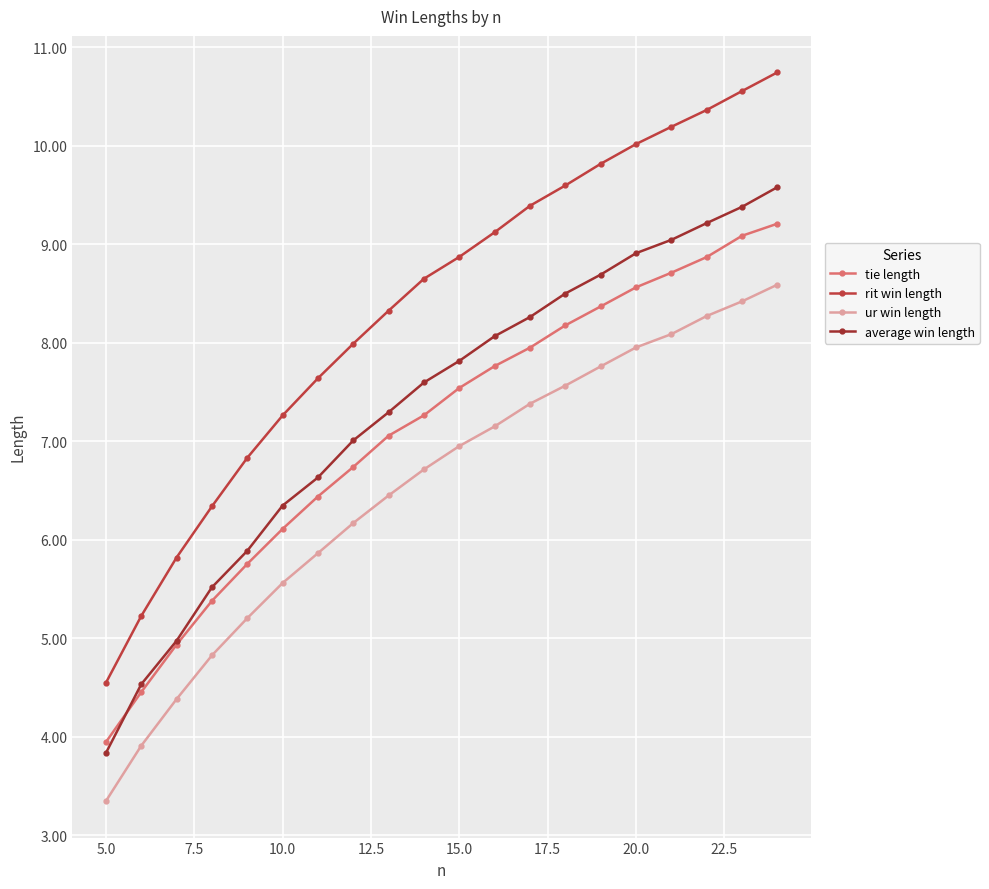

True or false: tie length and average win length cross at least once.

True